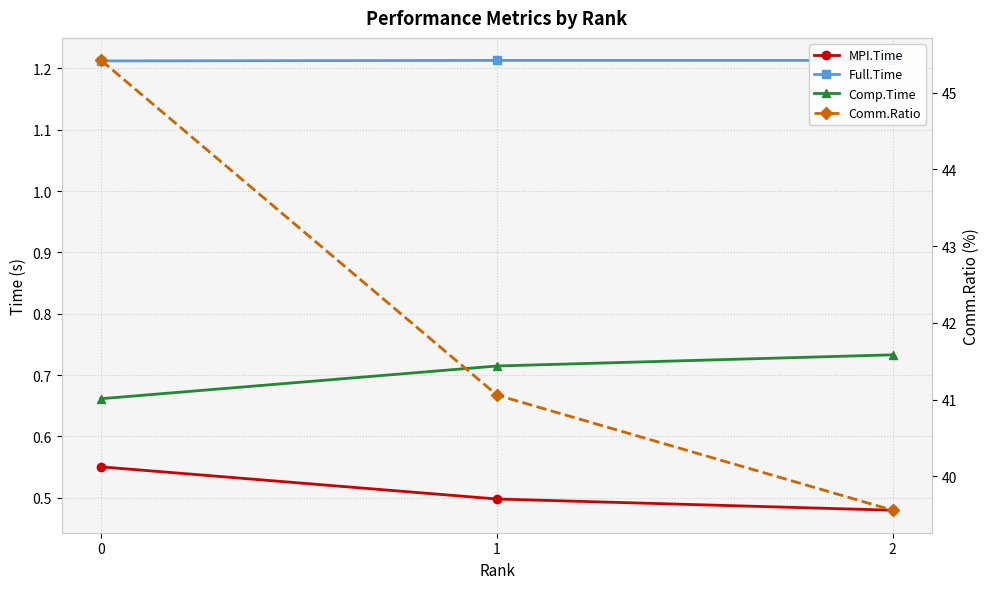

The MPI.Time series shows 0.5 at 2. True or false?

True